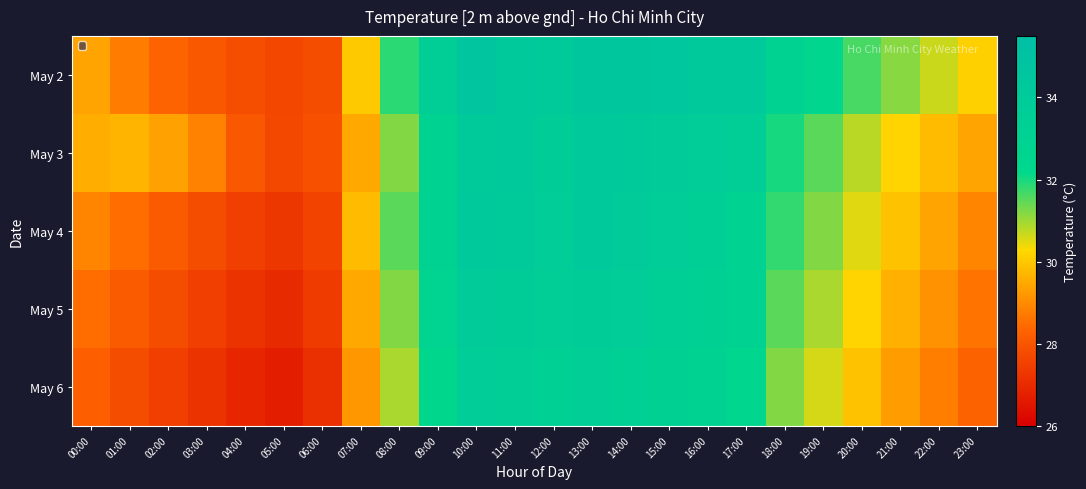

Between 03:00 and 16:00, which series saw the biggest shift?

May 2